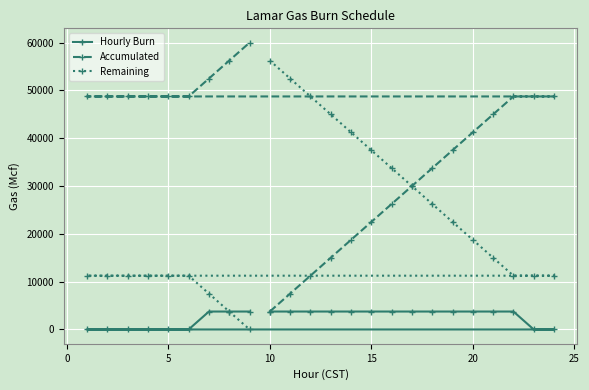

Does the chart display data point markers on the line(s)?

Yes